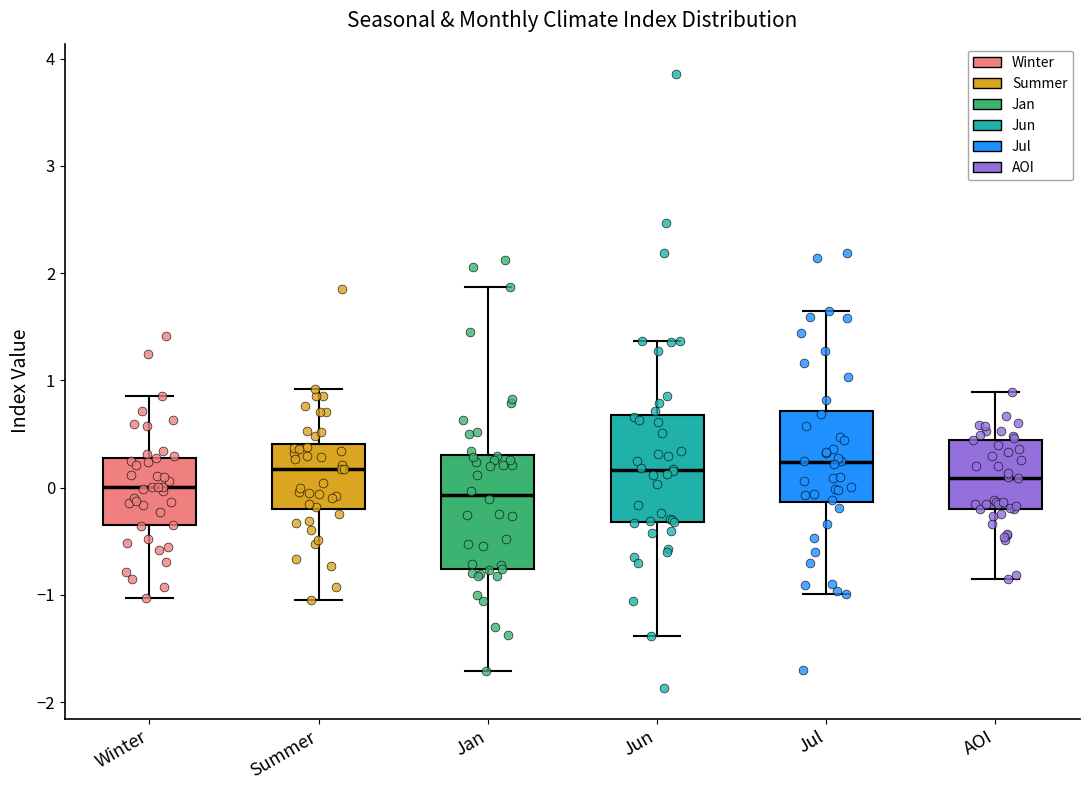

Where is the upper edge of the box for Jun on the y-axis? The values are not printed on the chart, so give them approximately, as read against the axis.

0.7